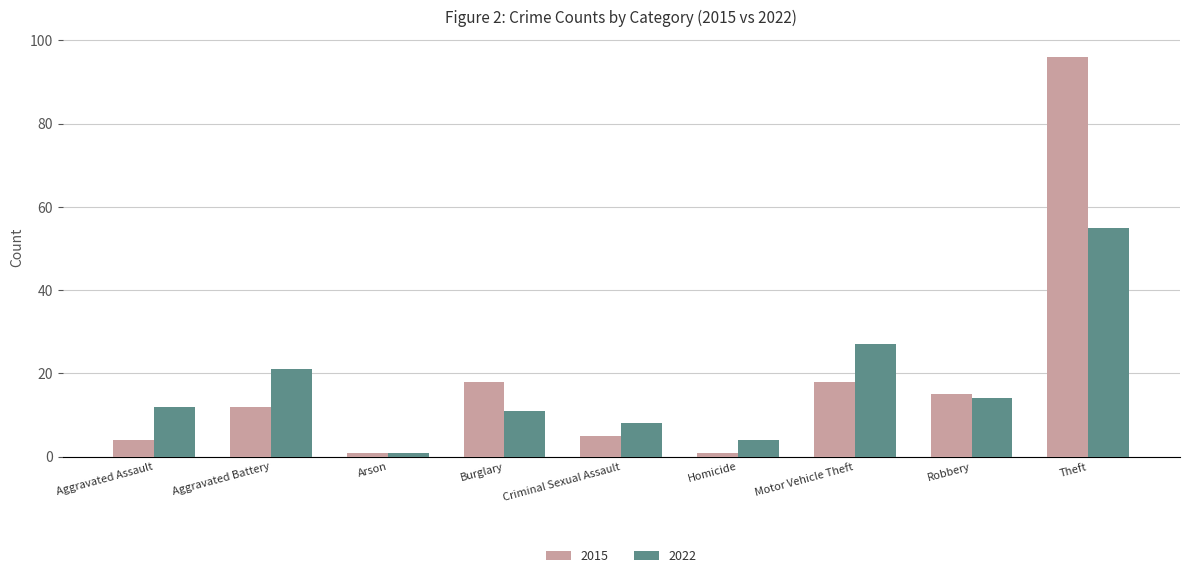

Count the number of data series in this chart.

2